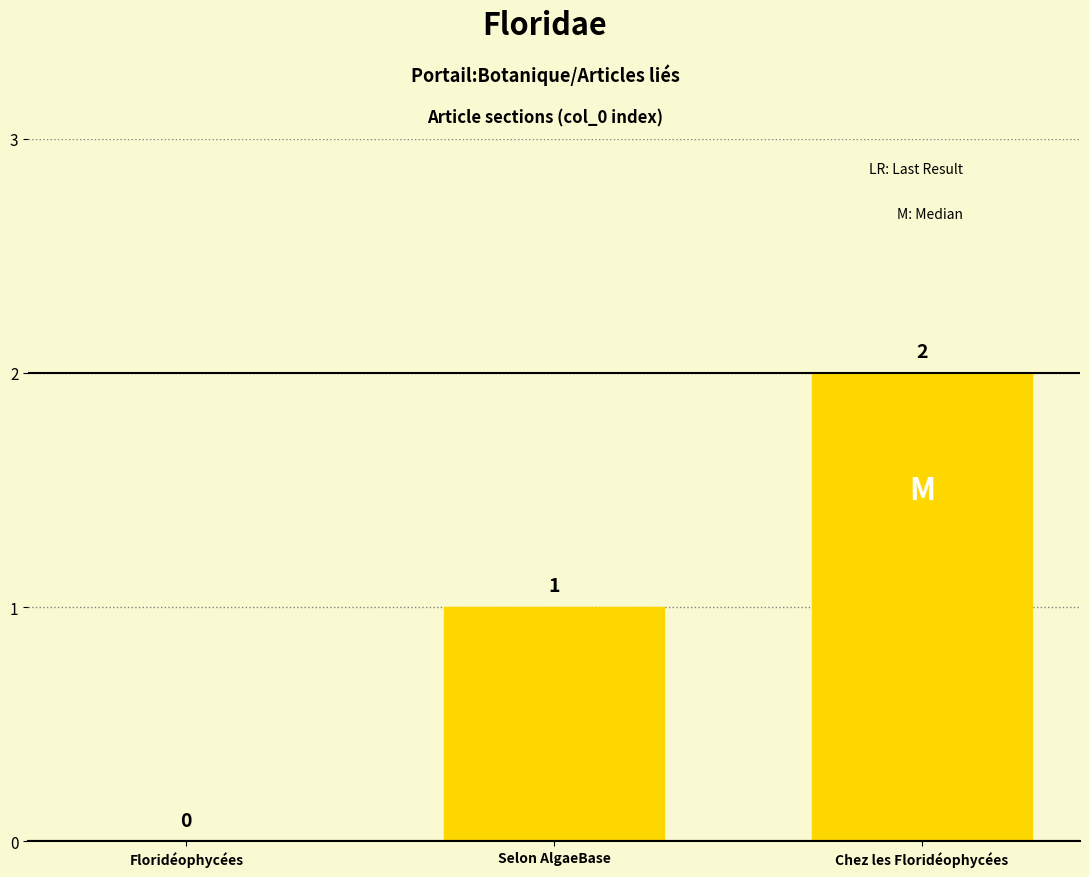

What is the ratio of the value at Chez les Floridéophycées to the value at Selon AlgaeBase?

2.0